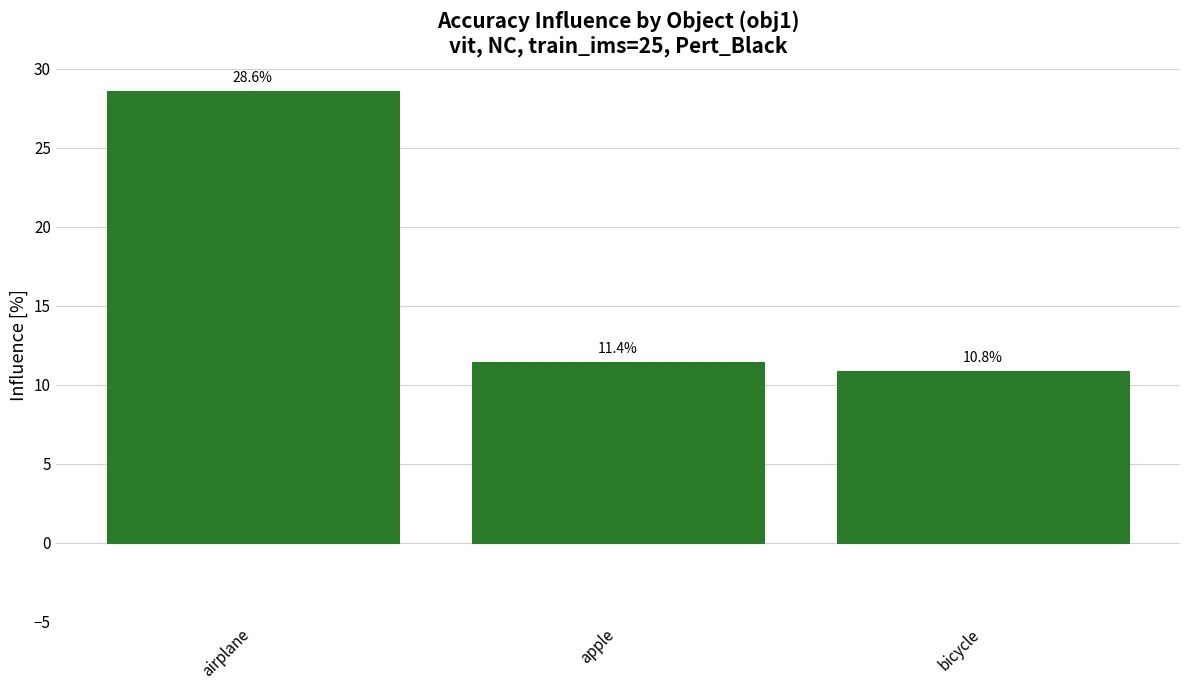

What is the smallest value displayed?

10.8